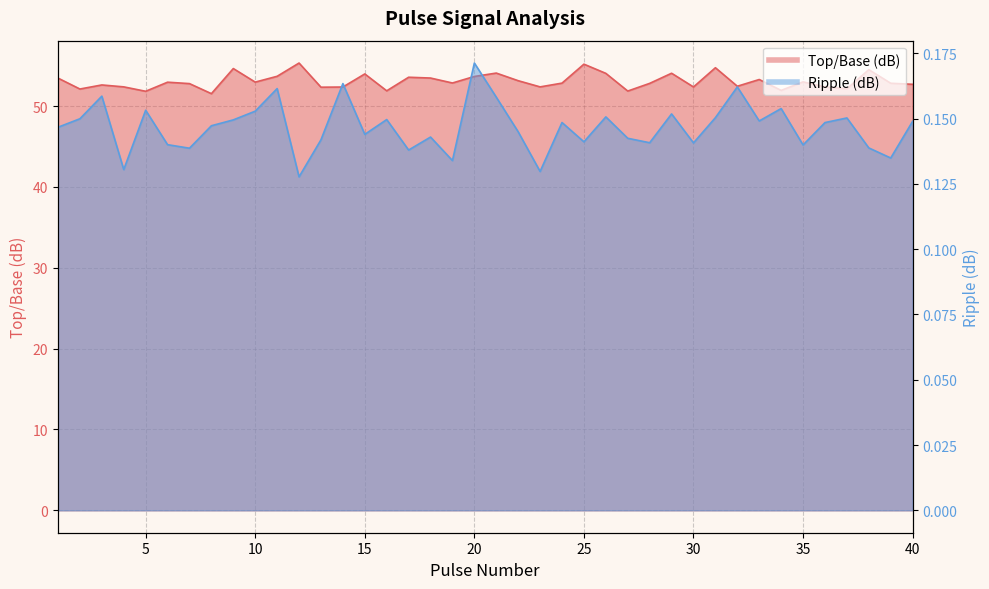

What is the difference between the second highest and minimum values in the Top/Base (dB) series?

3.6